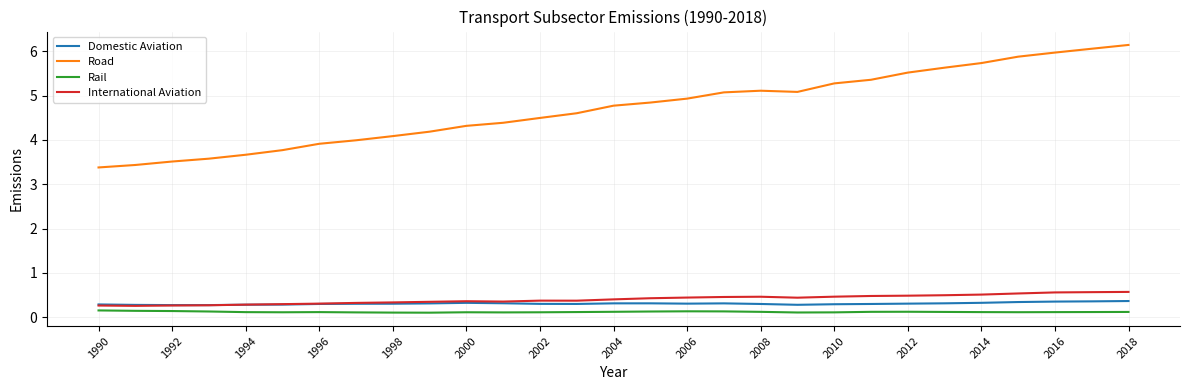

What is the minimum value for International Aviation?

0.3